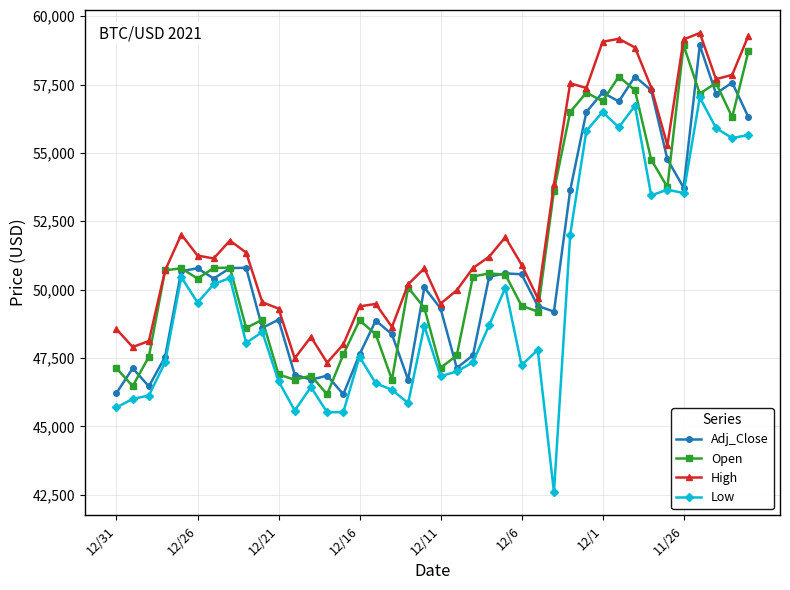

Which series has the largest total across all categories?

High